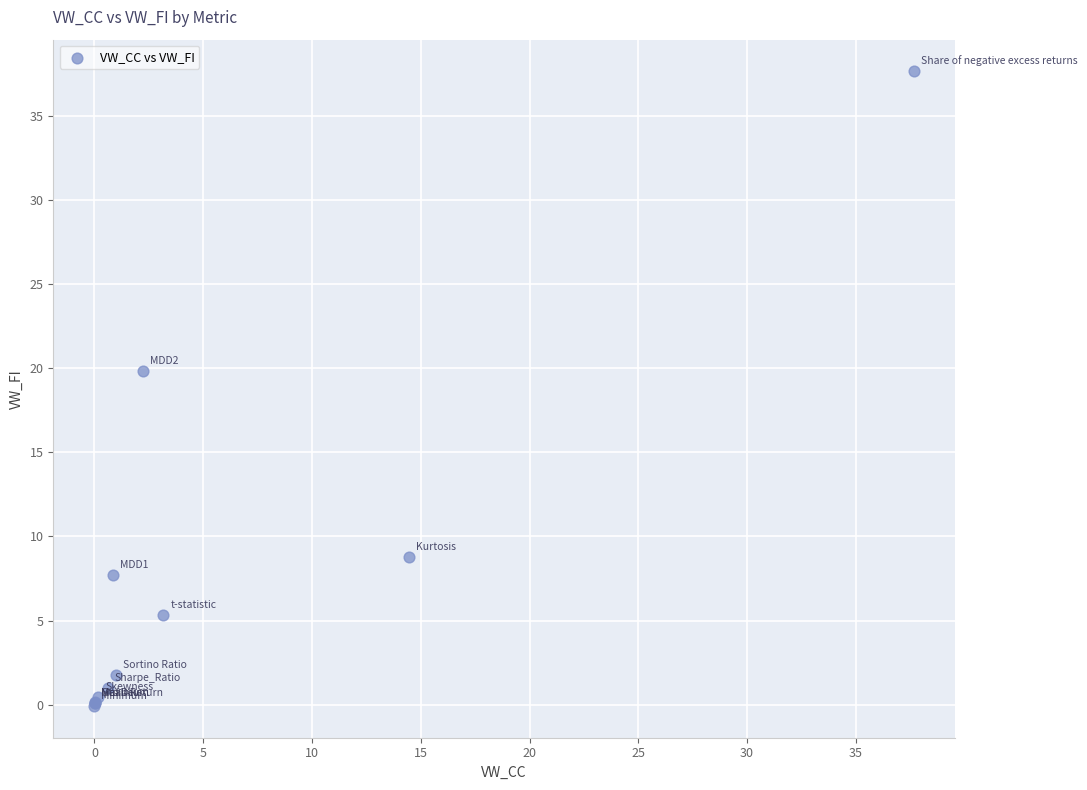

What Y value in the scatter plot is closest to 18?

19.8